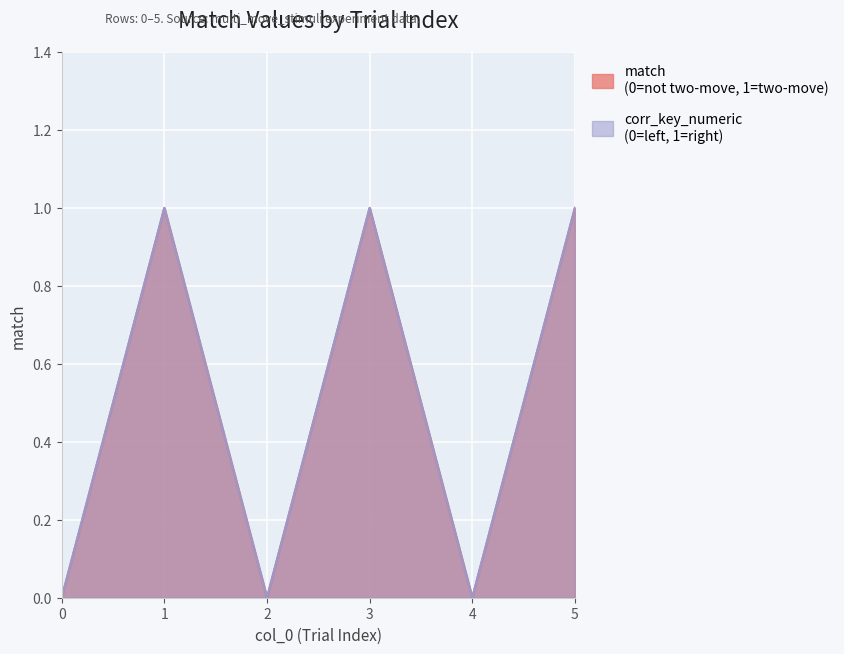

Reading left to right, transcribe all the data shown in this chart.

match: 0=0	1=1	2=0	3=1	4=0	5=1
corr_key_numeric: 0=0	1=1	2=0	3=1	4=0	5=1